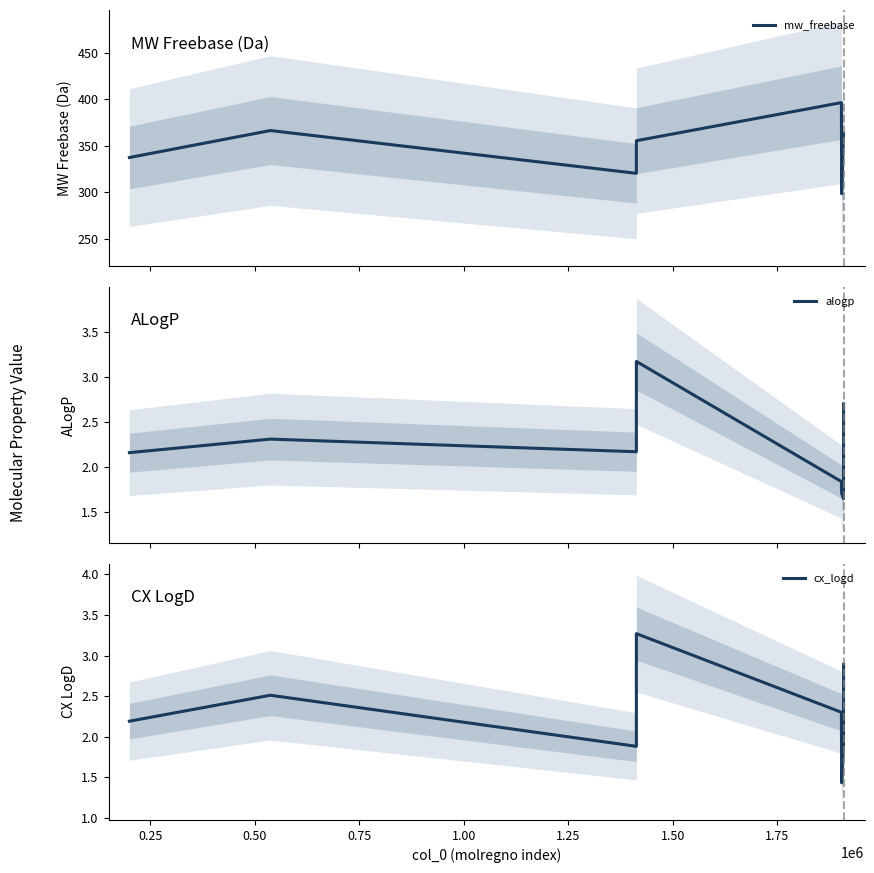

How many distinct data groups are displayed?

3